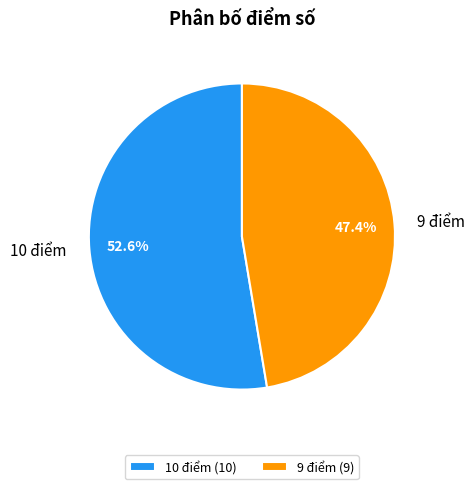

What is the largest slice in the pie chart?

10 điểm